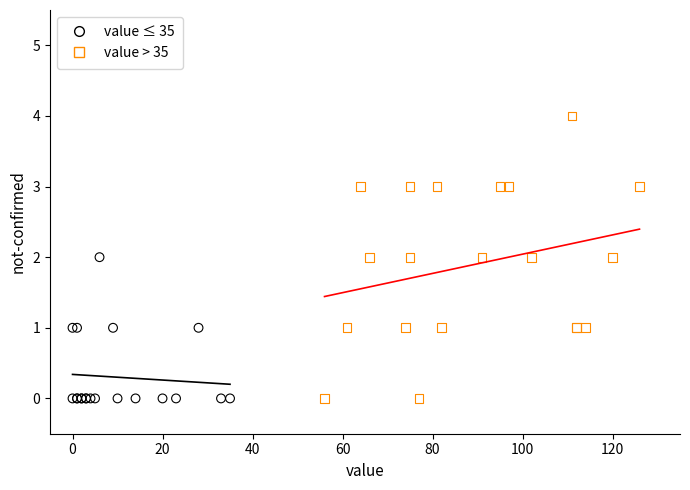

Which series contains the highest Y value?

value > 35